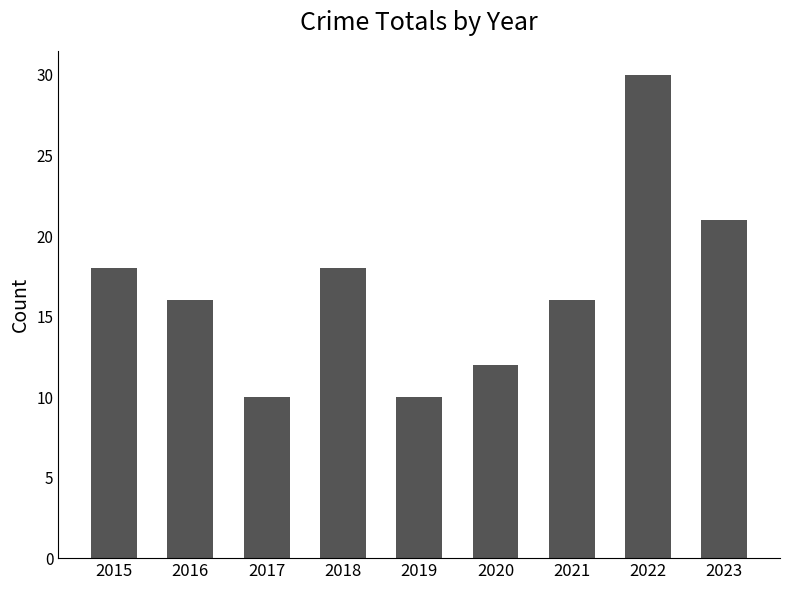

What is the value of the 6th bar from the left?

12